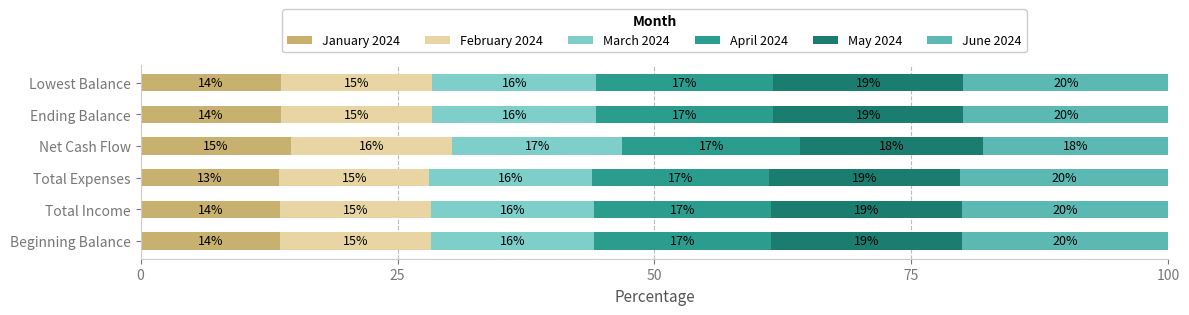

What are all the series names shown in the legend?

January 2024, February 2024, March 2024, April 2024, May 2024, June 2024